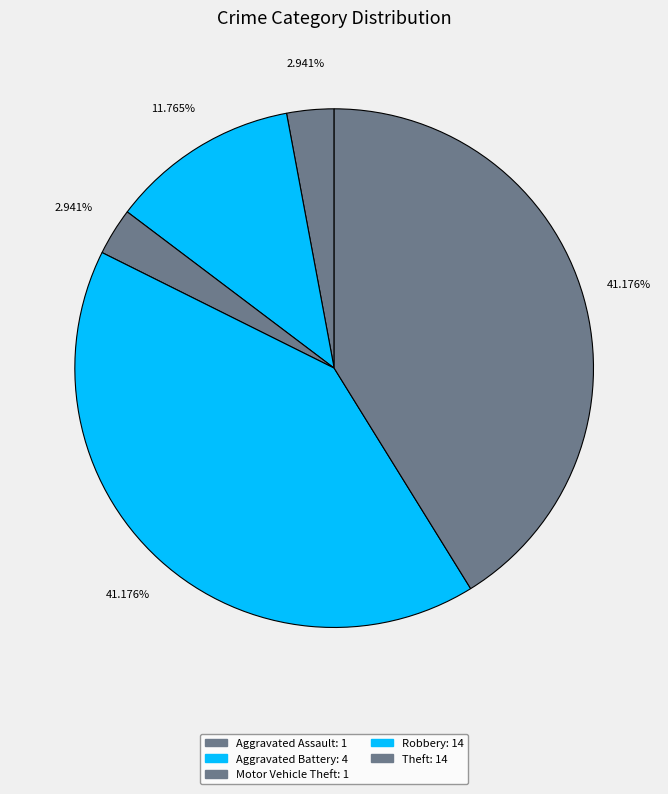

How many segments does this pie chart have?

5